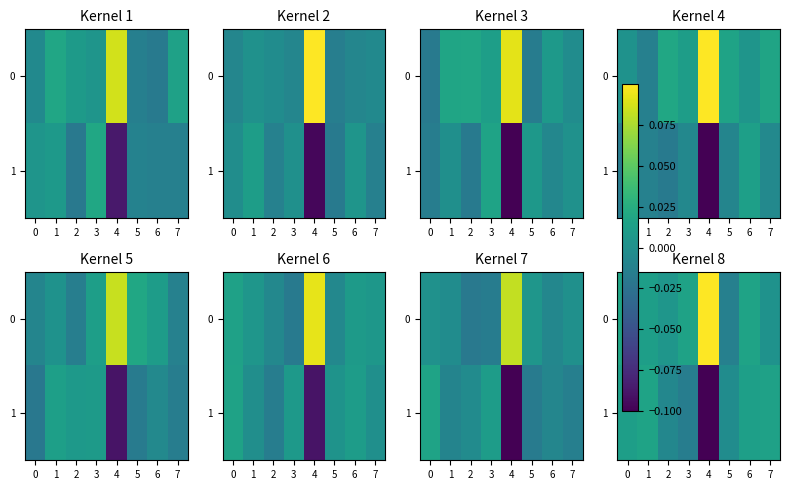

The value of 1 at 0 is 0.0. True or false?

True